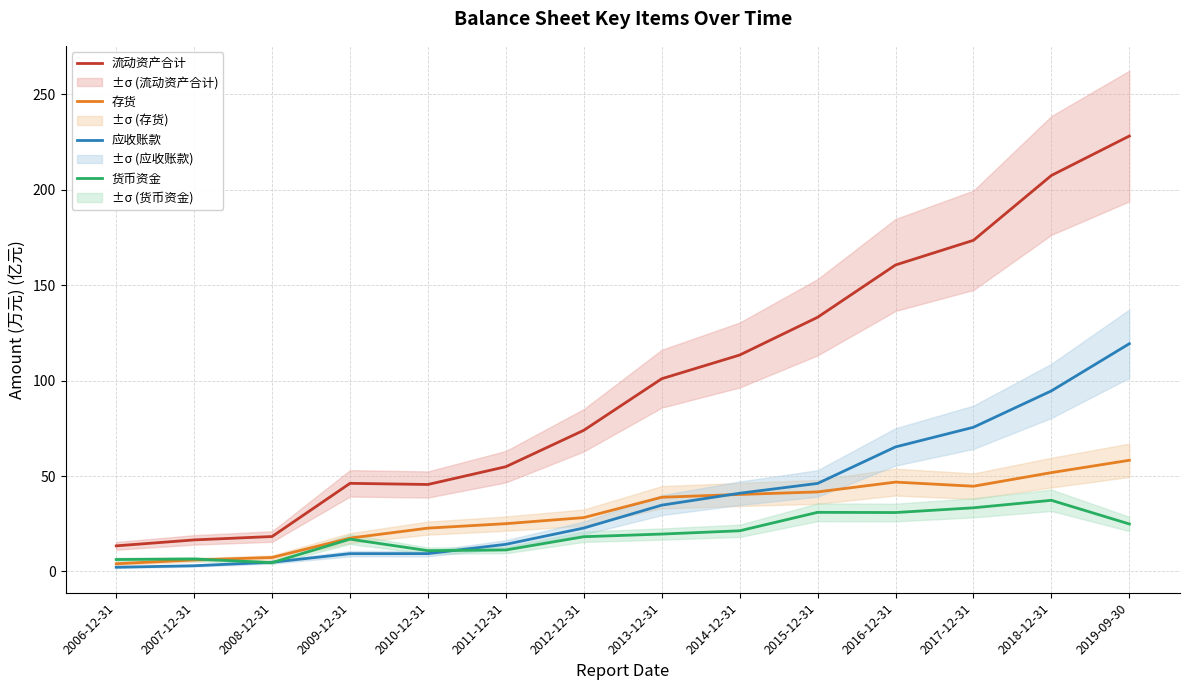

What is the maximum value for 货币资金?

37.3